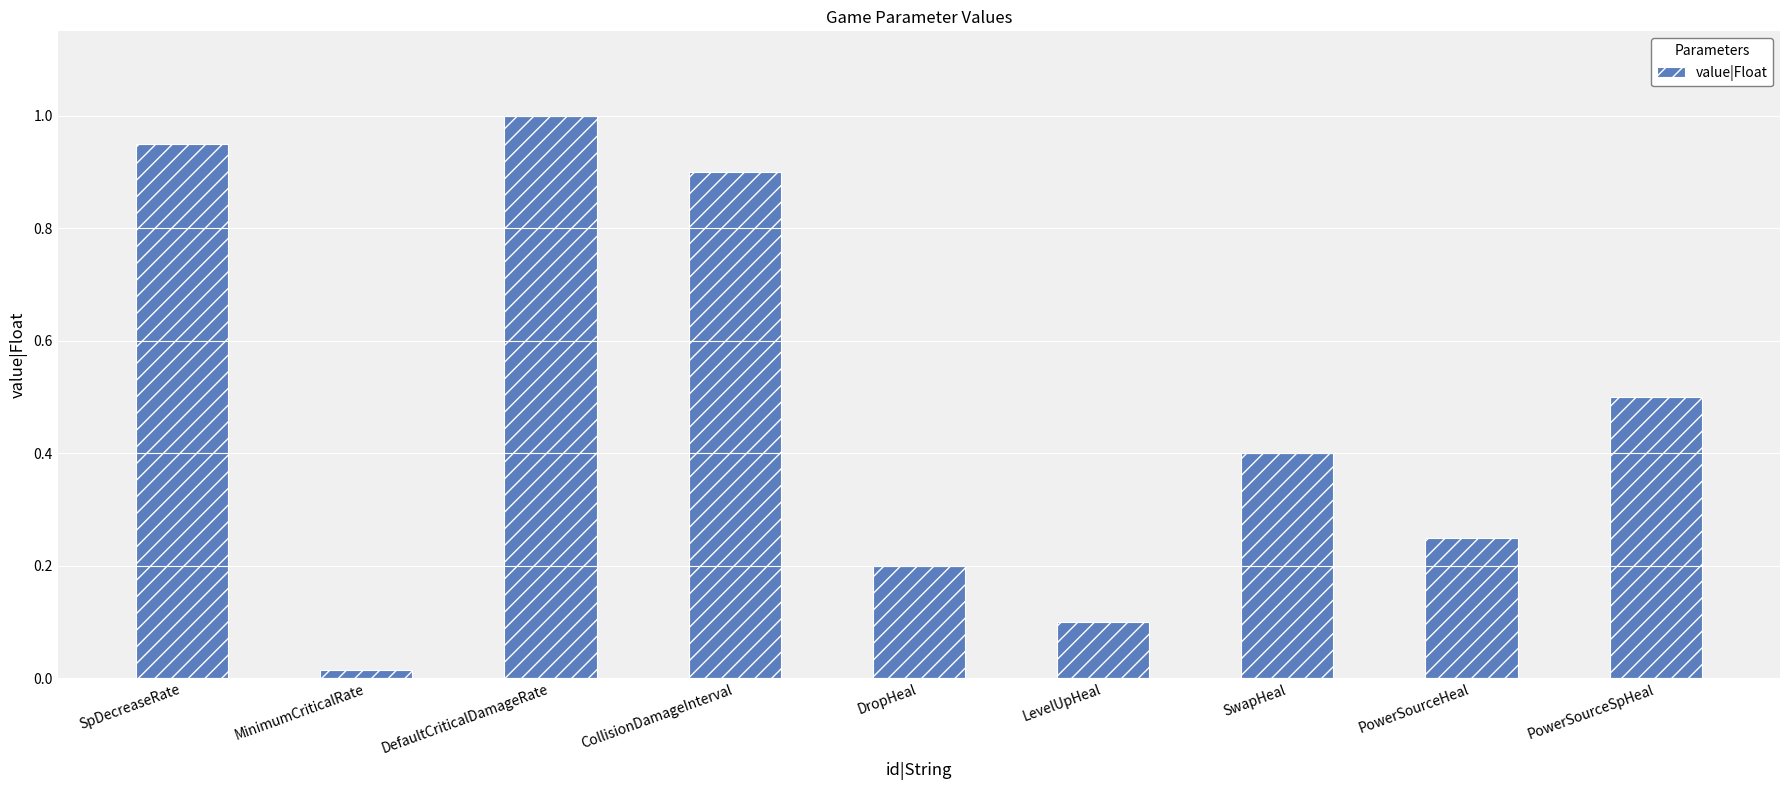

At which label is the value closest to 0?

MinimumCriticalRate